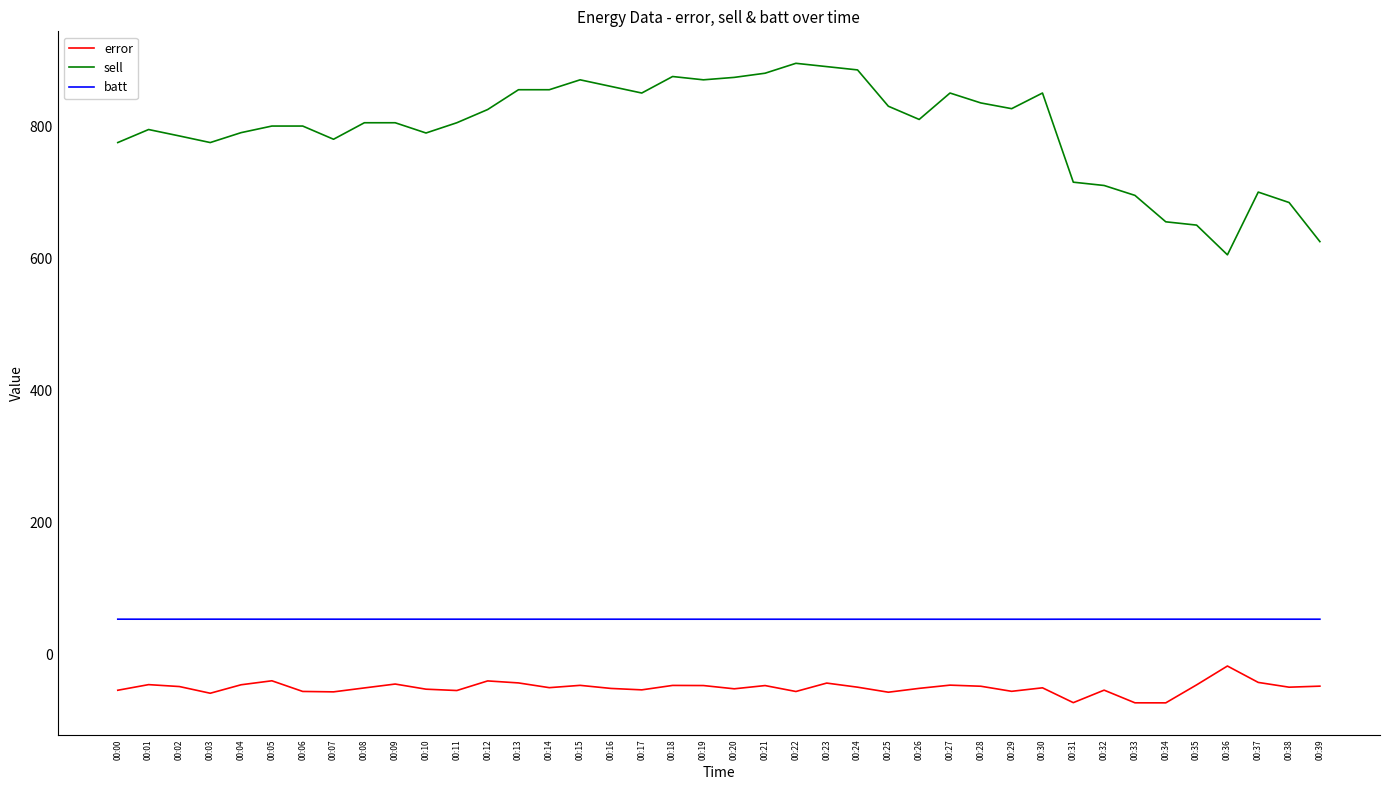

What are all the series names shown in the legend?

error, sell, batt